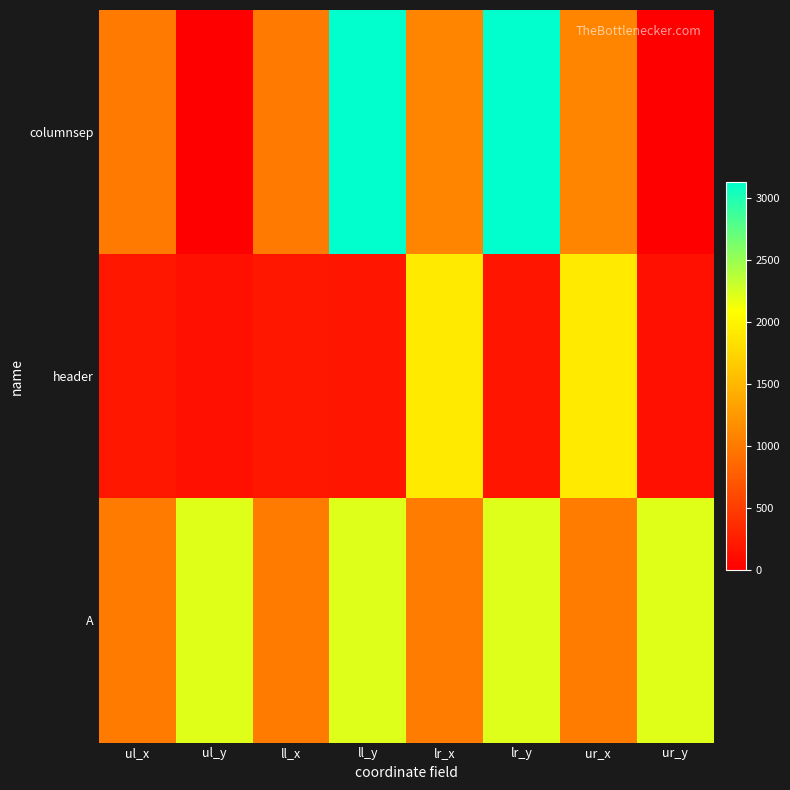

Which series has the widest spread of values?

columnsep